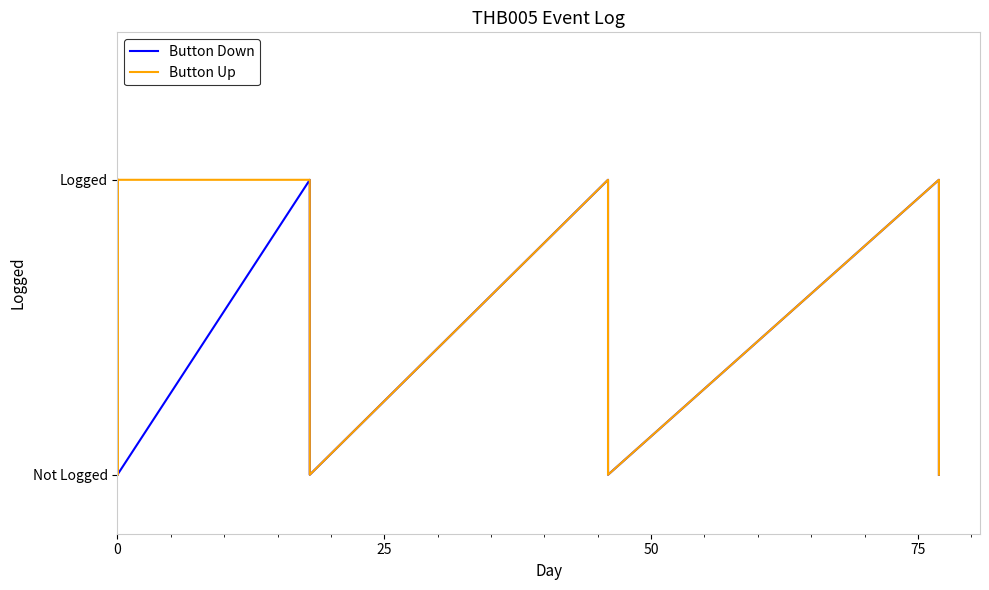

What are all the series names shown in the legend?

Button Down, Button Up